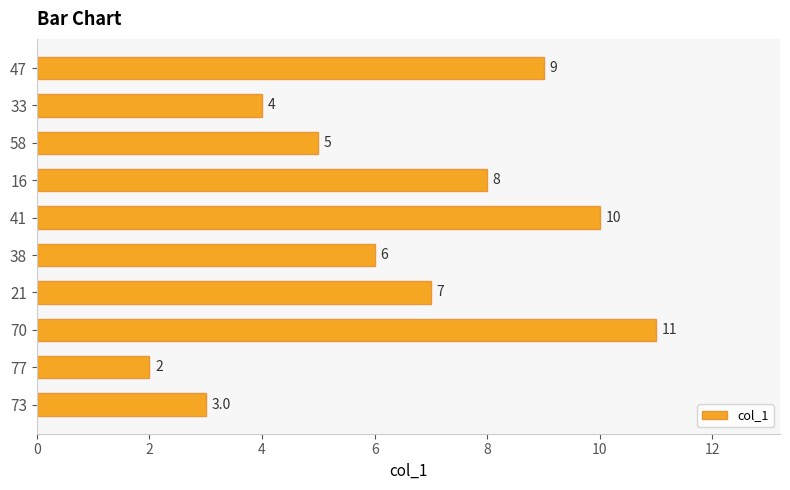

Count the number of data series in this chart.

1